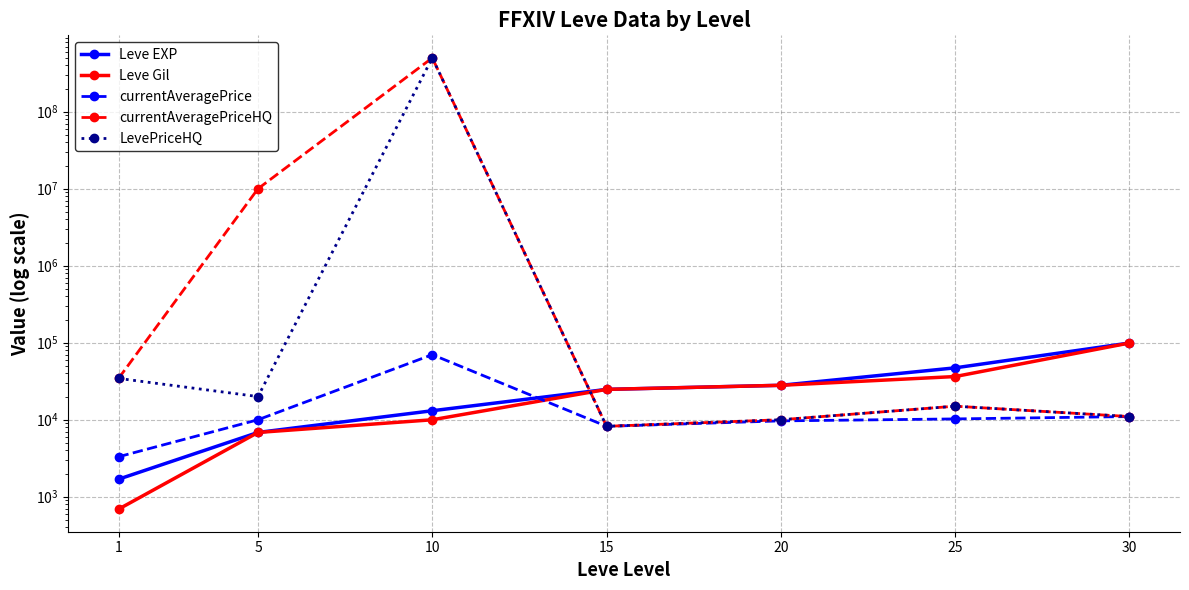

Reading left to right, transcribe all the data shown in this chart.

Leve EXP: 1690.0	6840.0	13090.0	24790.0	28010.0	47200.0	99220.0
Leve Gil: 690.0	6840.0	9990.0	24790.0	28010.0	36390.0	99220.0
currentAveragePrice: 3307.0	10000.0	70005.0	8215.0	9666.5	10250.0	11000.0
currentAveragePriceHQ: 34415.6	10000000.0	500003620.0	8215.0	10000.0	15000.0	11000.0
LevePriceHQ: 34415.6	20000.0	500003620.0	8215.0	10000.0	15000.0	11000.0